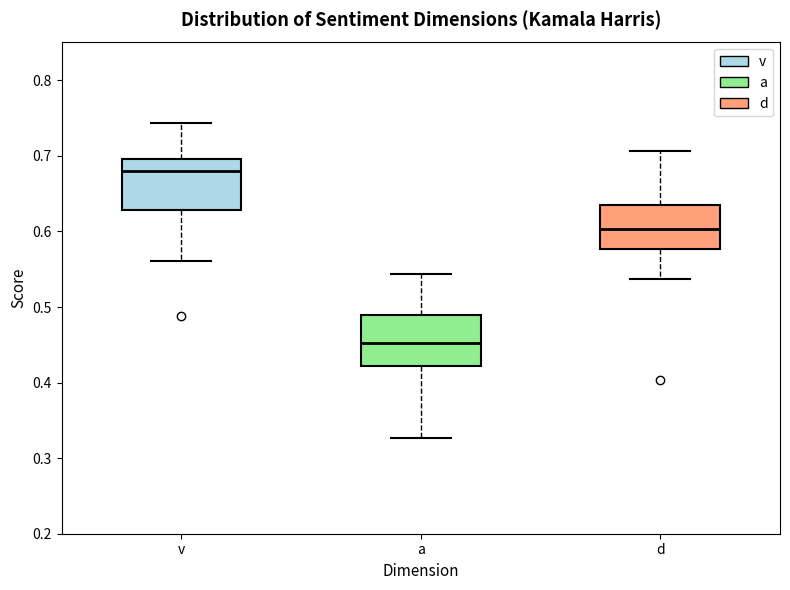

Which box's median line is the highest?

v